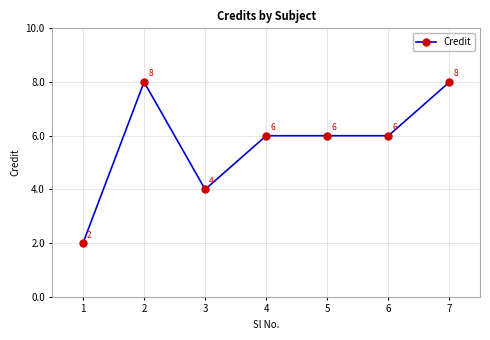

What is the difference between the values at 2 and 5?

2